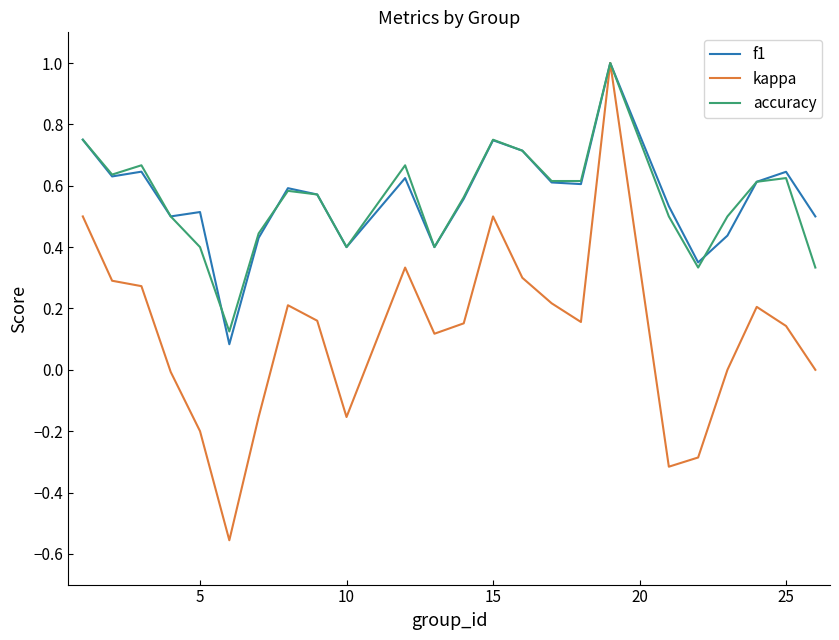

What is the difference between the second highest and minimum values in the kappa series?

1.1